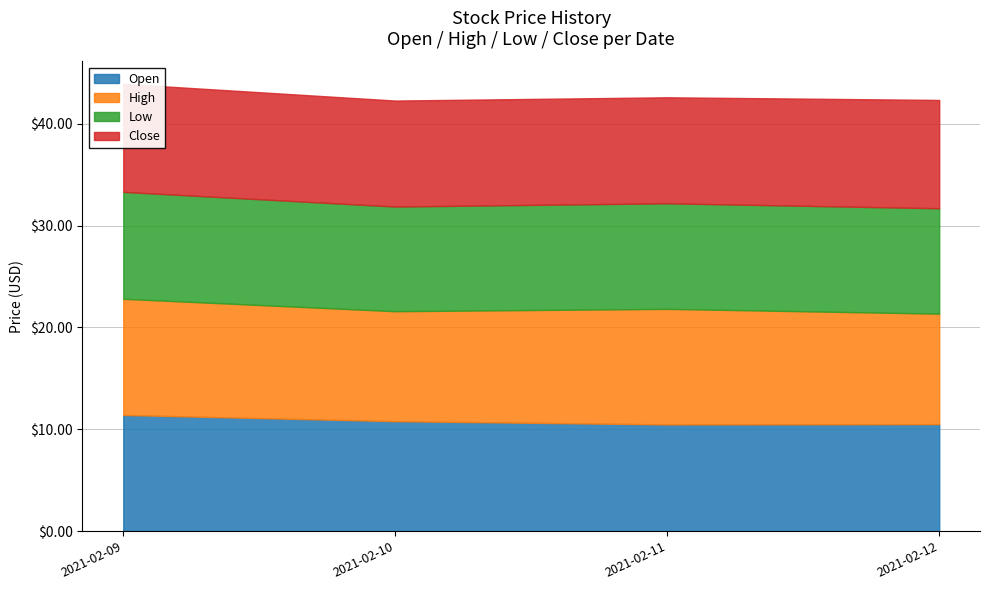

What is the approximate value of Close at 2021-02-11?

10.4